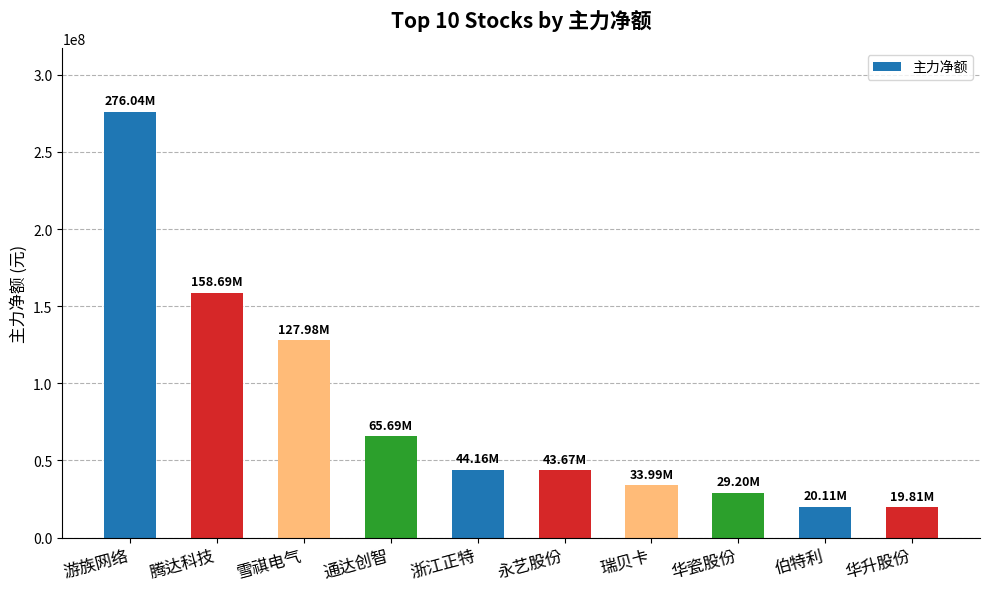

The chart shows a value of 420158715 at 游族网络. True or false?

False